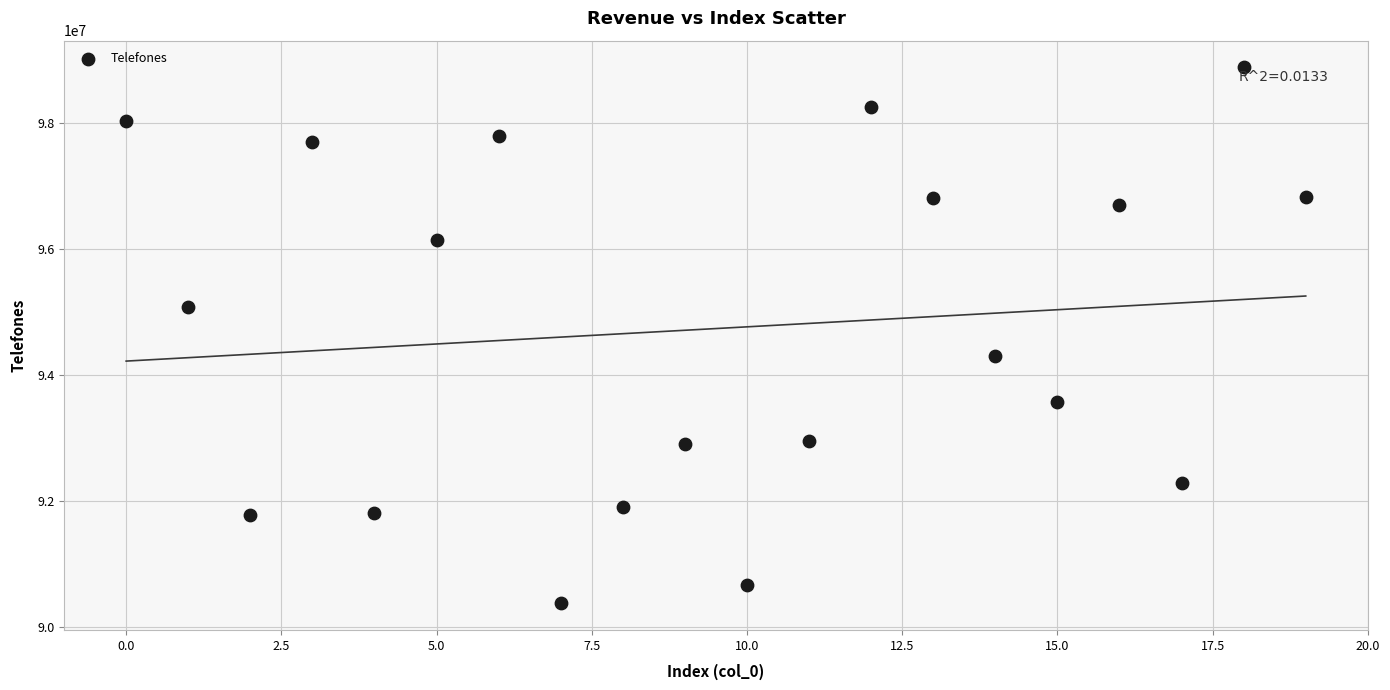

What is the range of Y values (max minus min)?

8508515